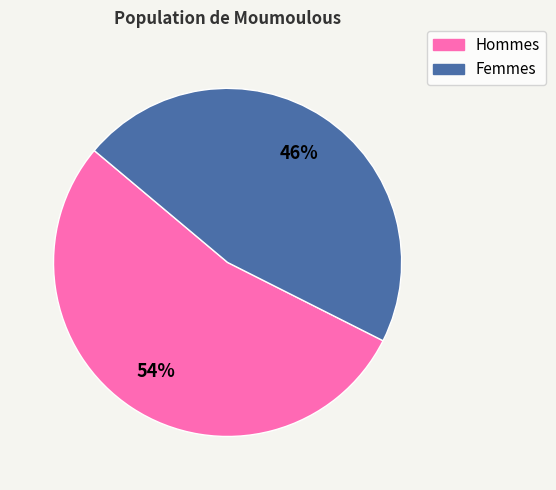

Is there any slice that represents more than half of the pie?

Yes